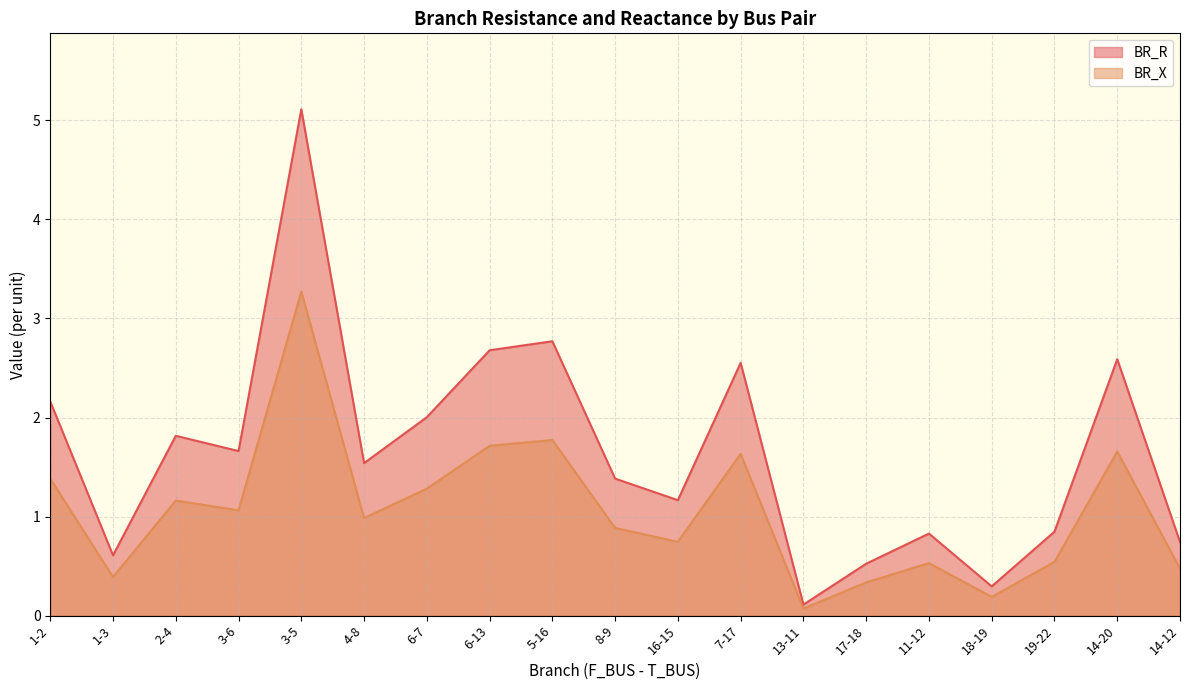

What is the spread (max minus min) of values at 6-7?

0.7